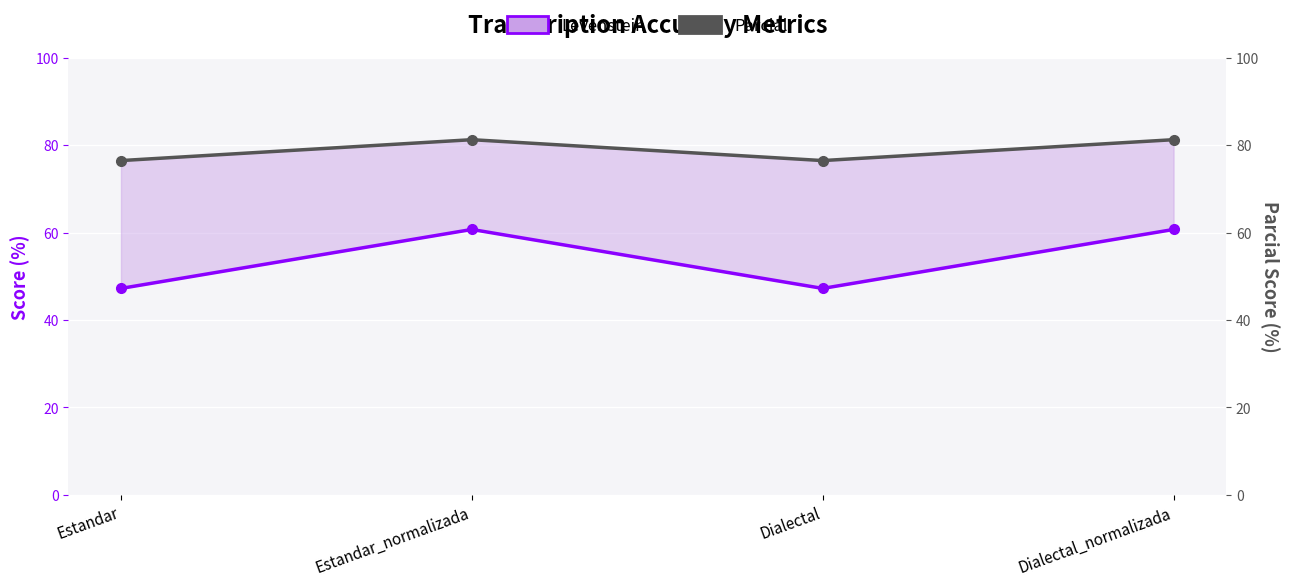

How many lines are shown in the chart?

2